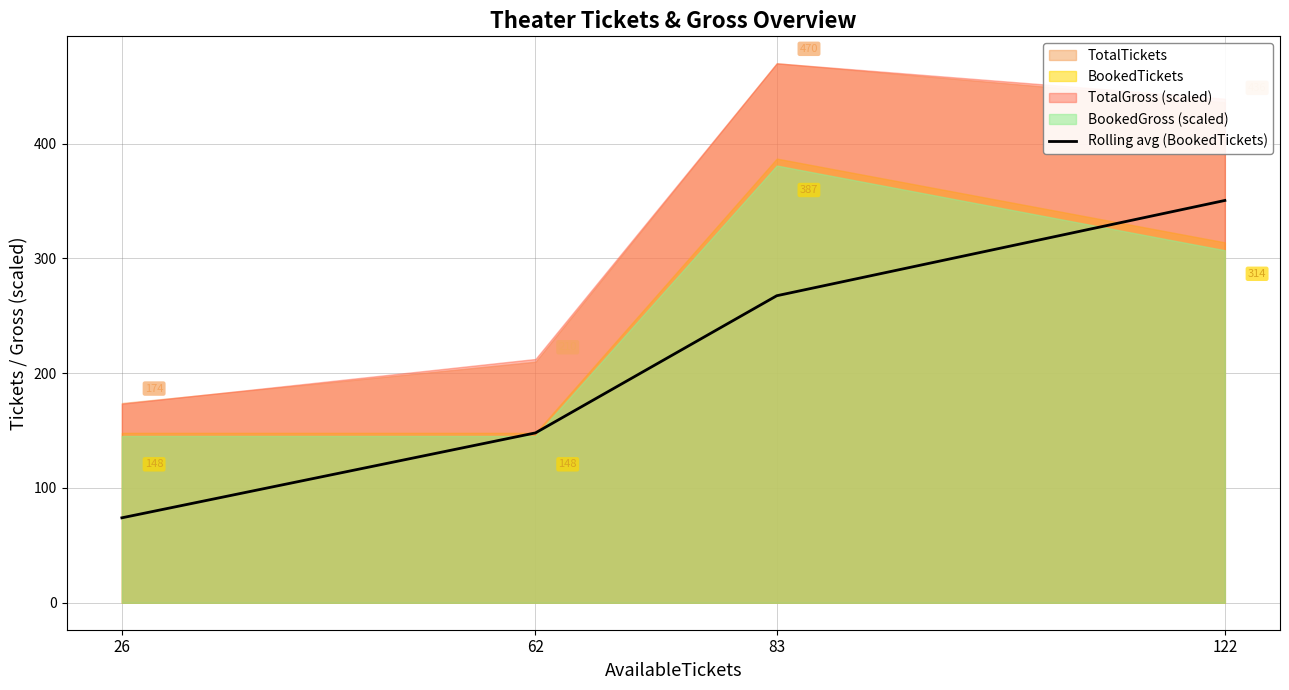

Reading left to right, what are all the values shown in this chart?

74.0	148.0	267.5	350.5